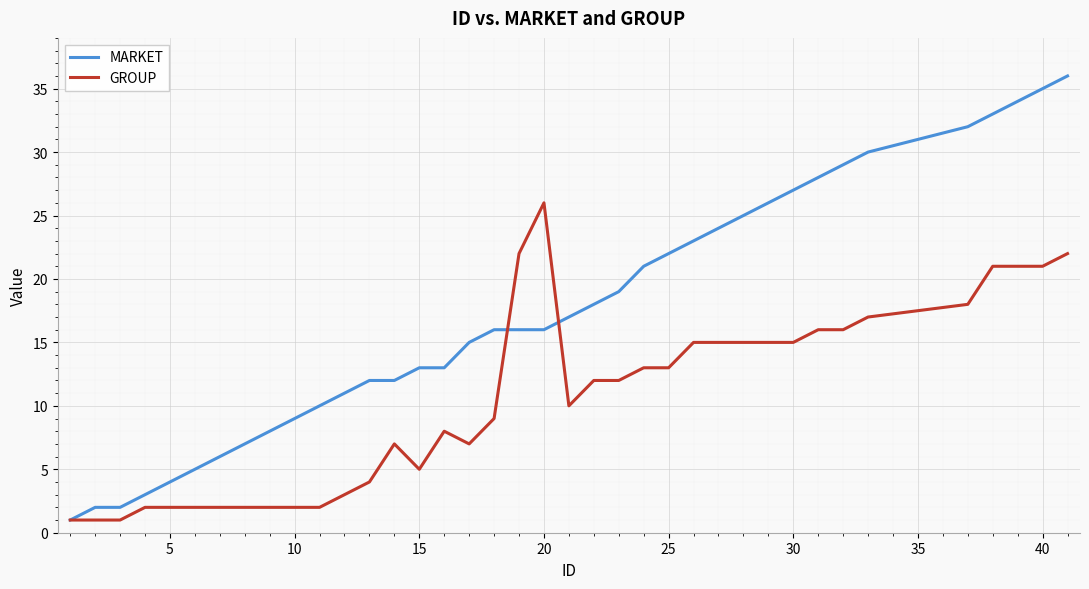

List the series in order of their overall mean, lowest first.

GROUP, MARKET